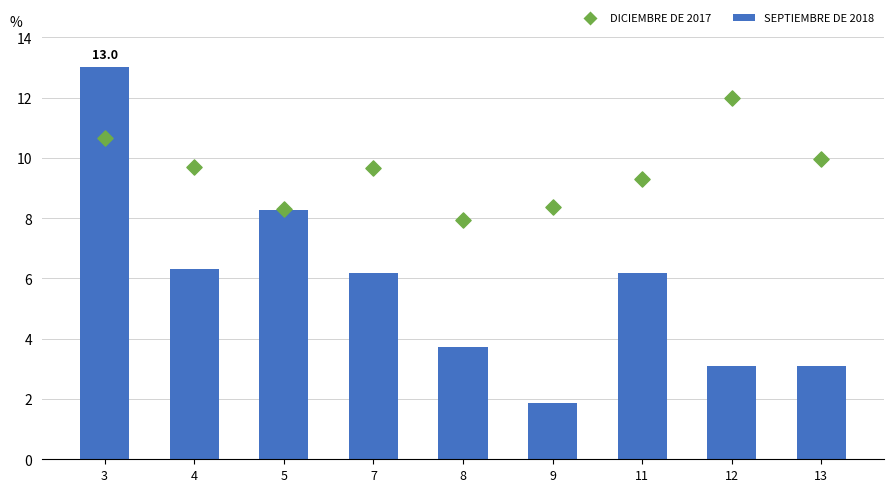

Which series contains the highest Y value?

SEPTIEMBRE DE 2018